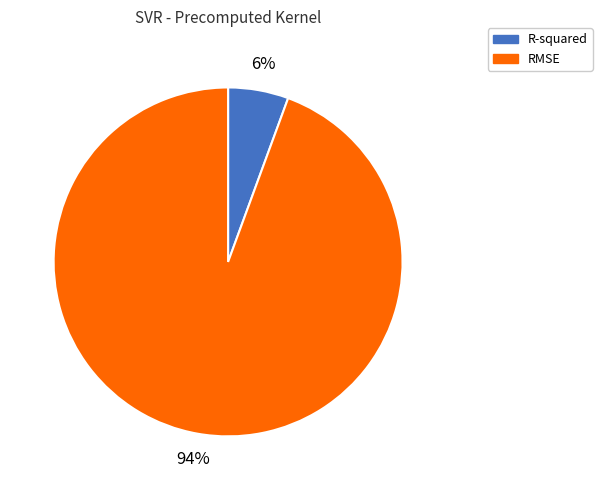

Do RMSE and R-squared together represent more than half of the pie?

Yes